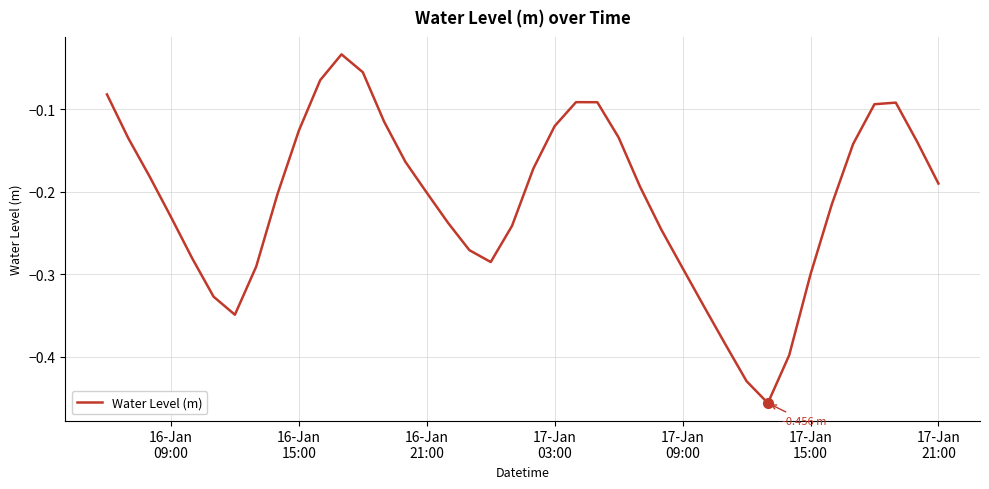

What is the sum of all values?

-8.4